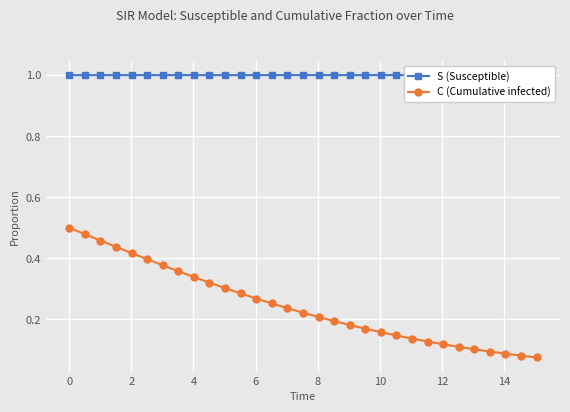

Count the C (Cumulative infected) values in the range 0 to 1.

31